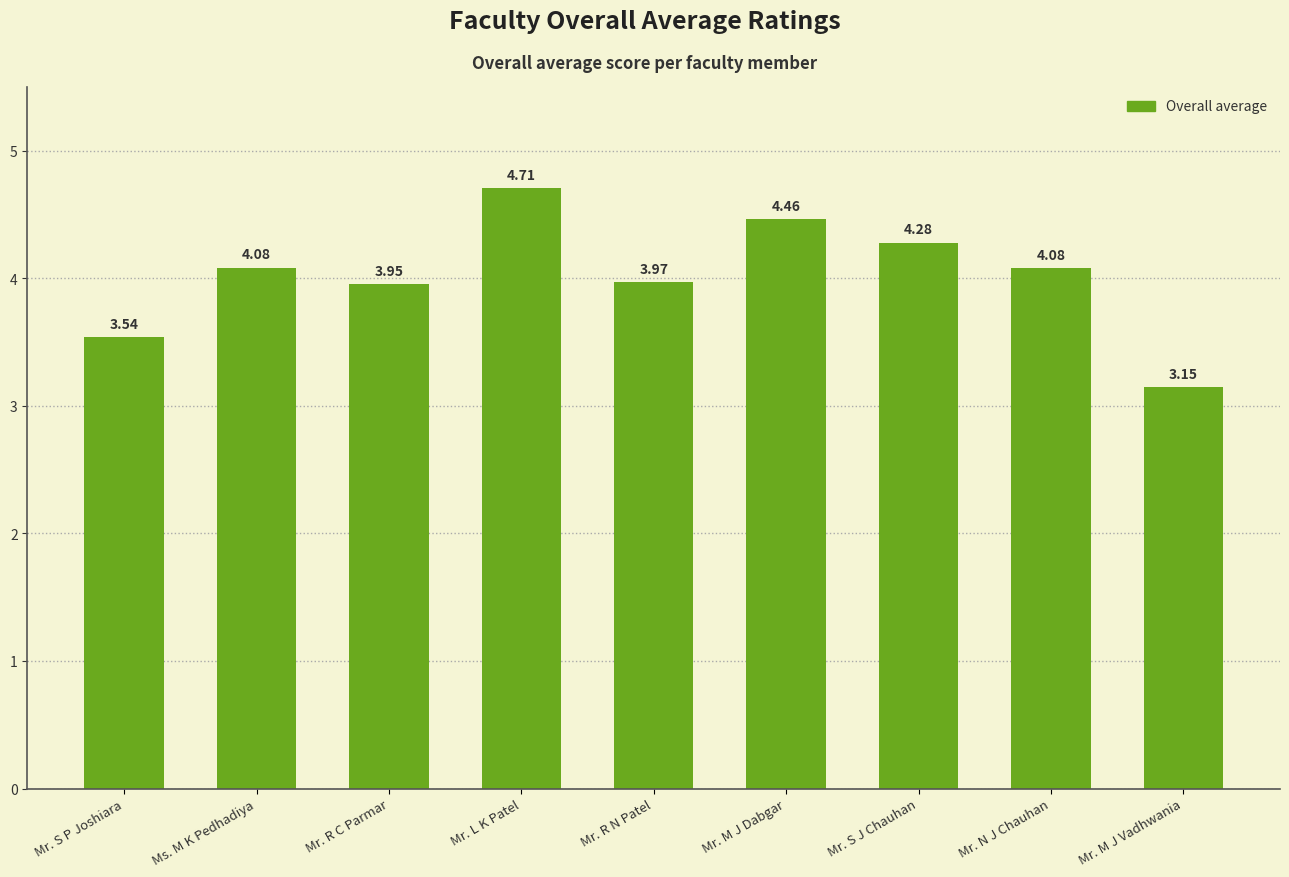

Does the chart contain stacked bars?

No